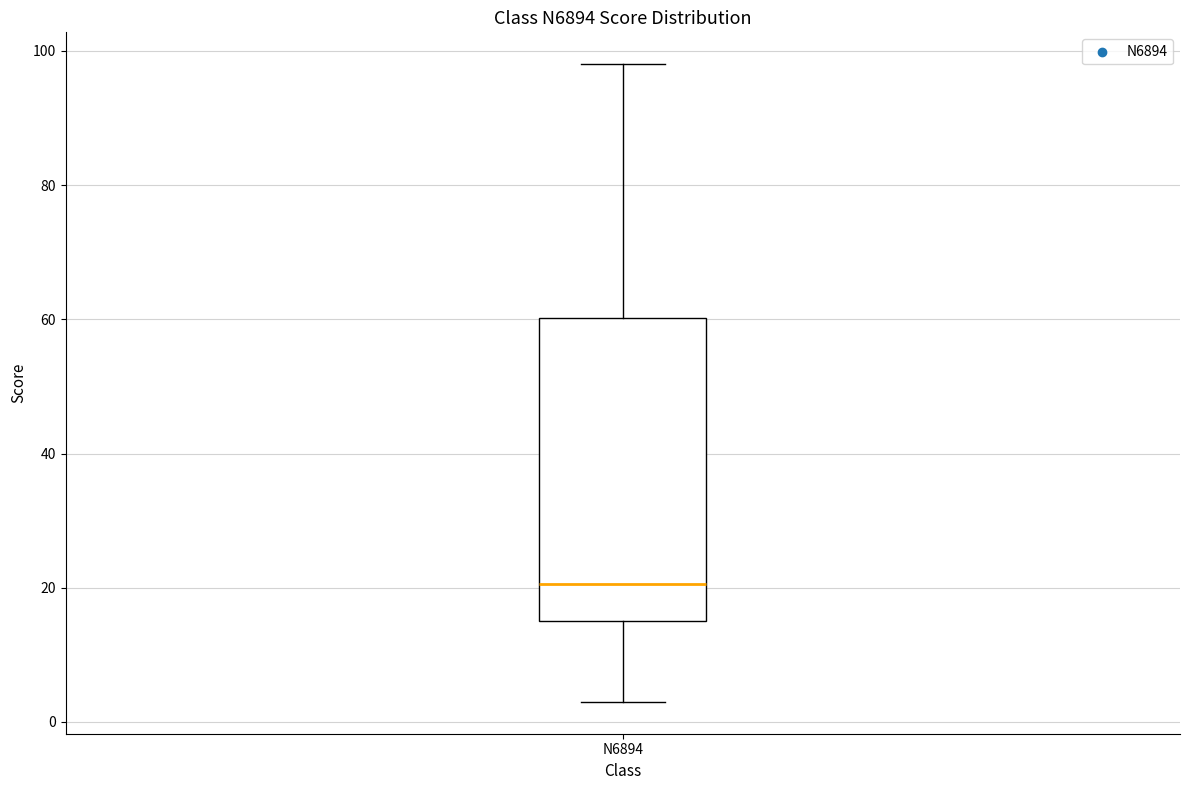

Transcribe this box plot: give where the median line is, the range the box spans, and where the two whiskers end, as read against the y-axis. The values are not printed on the chart, so give them approximately, as read against the axis.

median 20, box 16 to 60, whiskers 4 to 98